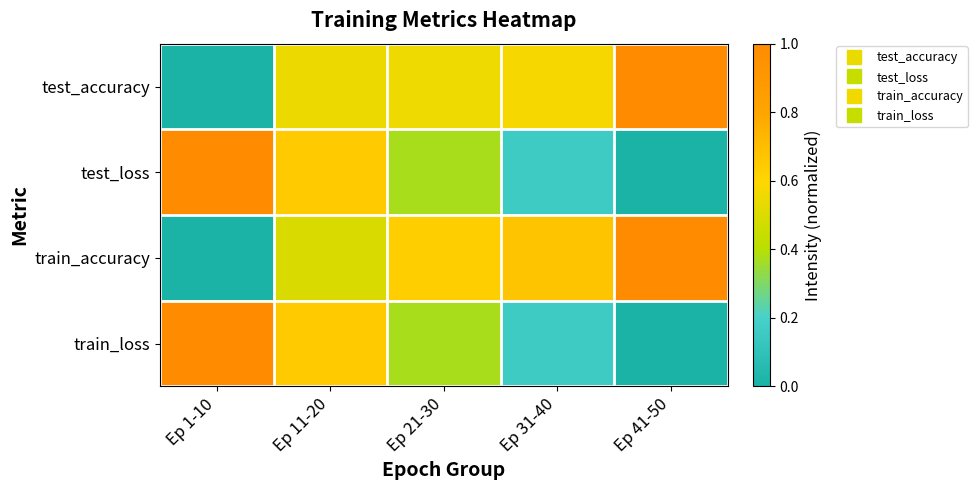

Which label corresponds to the smallest value in the chart?

Ep 1-10